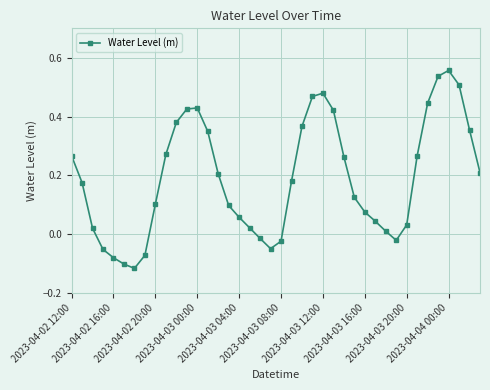

How many points are higher than both their immediate neighbors (excluding endpoints)?

3